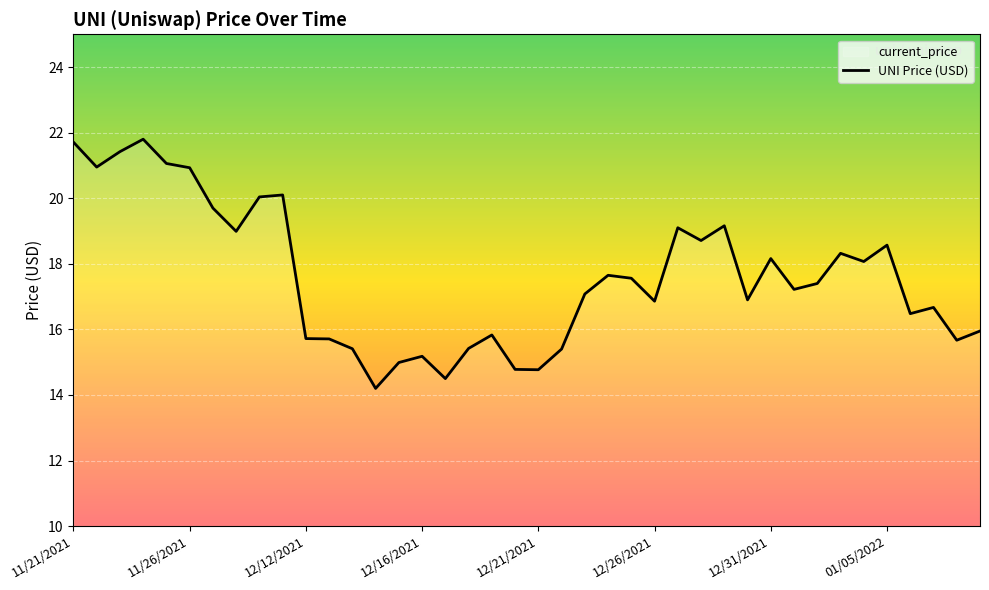

Where is the data nearest to the value 18?

34